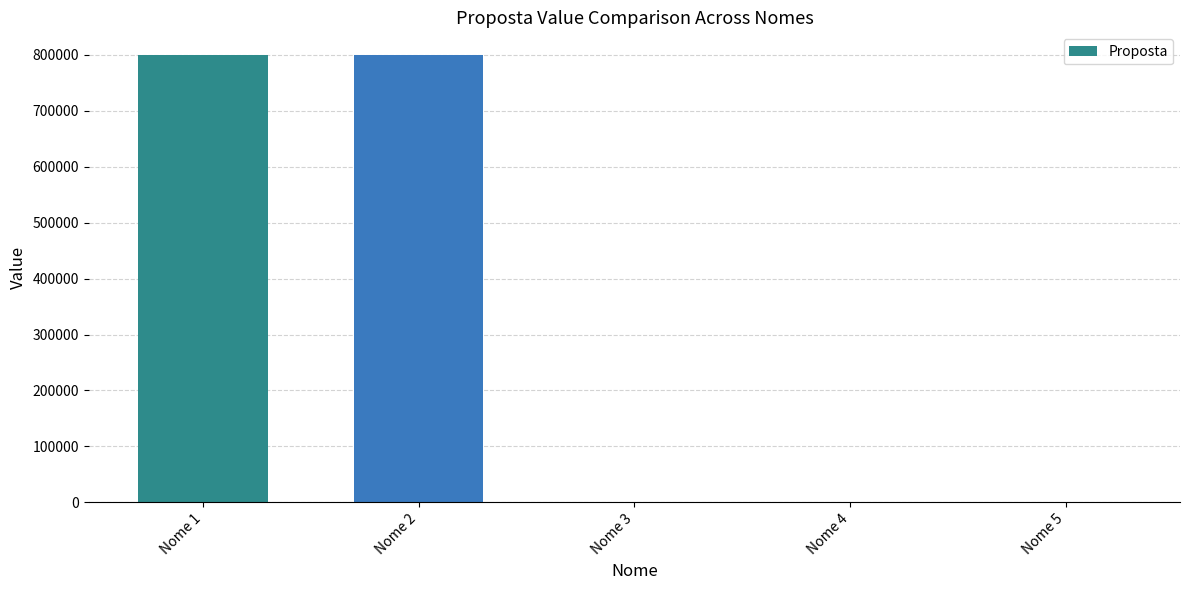

Is it true that the value at Nome 1 is 540520?

False